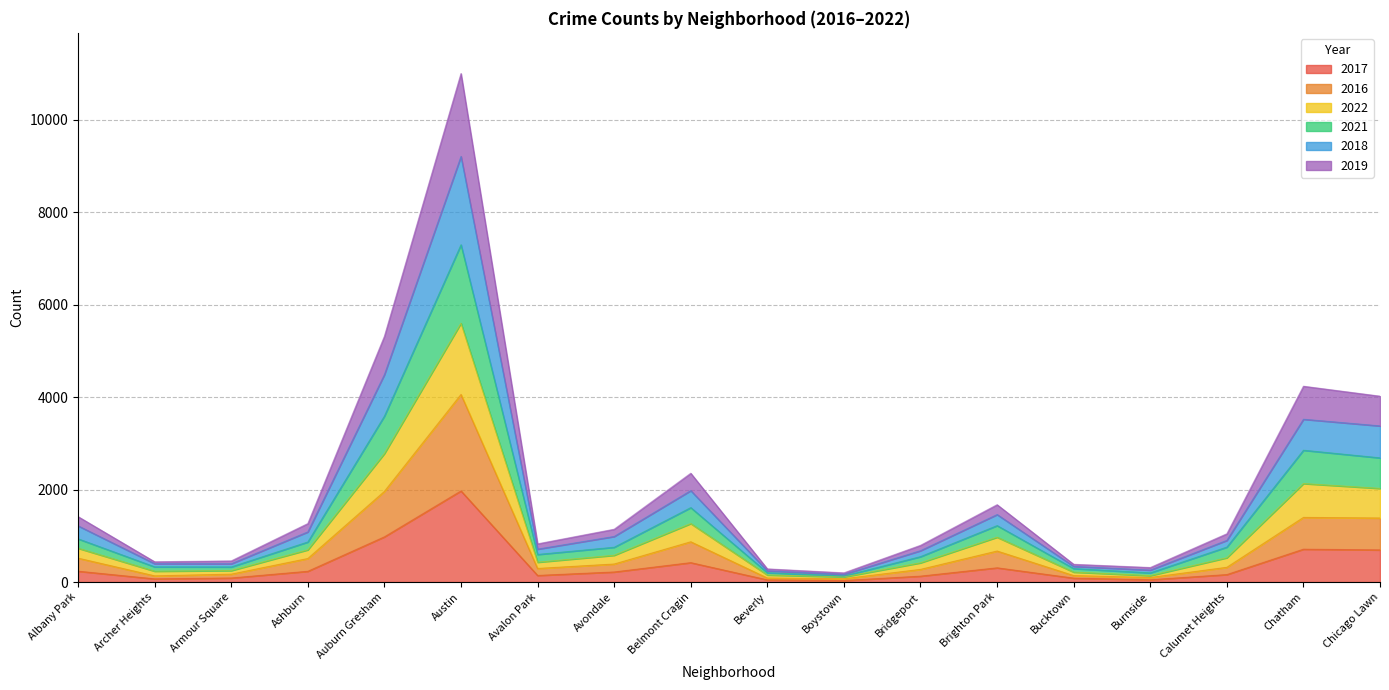

At which category does the chart reach its minimum across all series?

Boystown